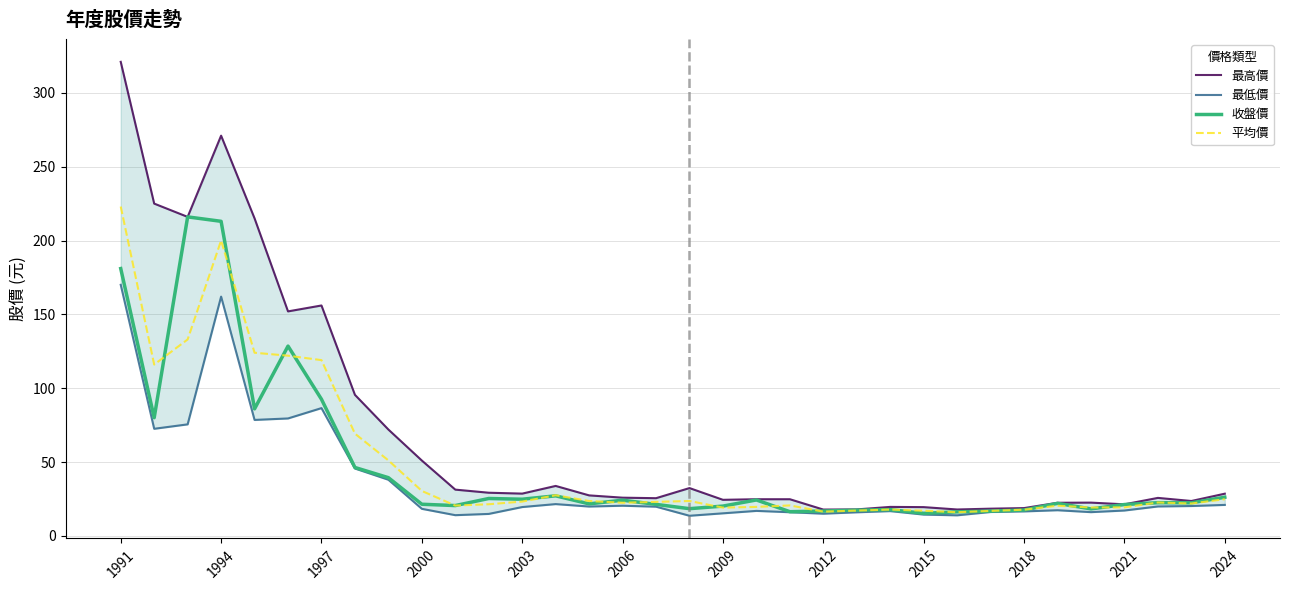

What is the minimum value for 平均價?

16.0